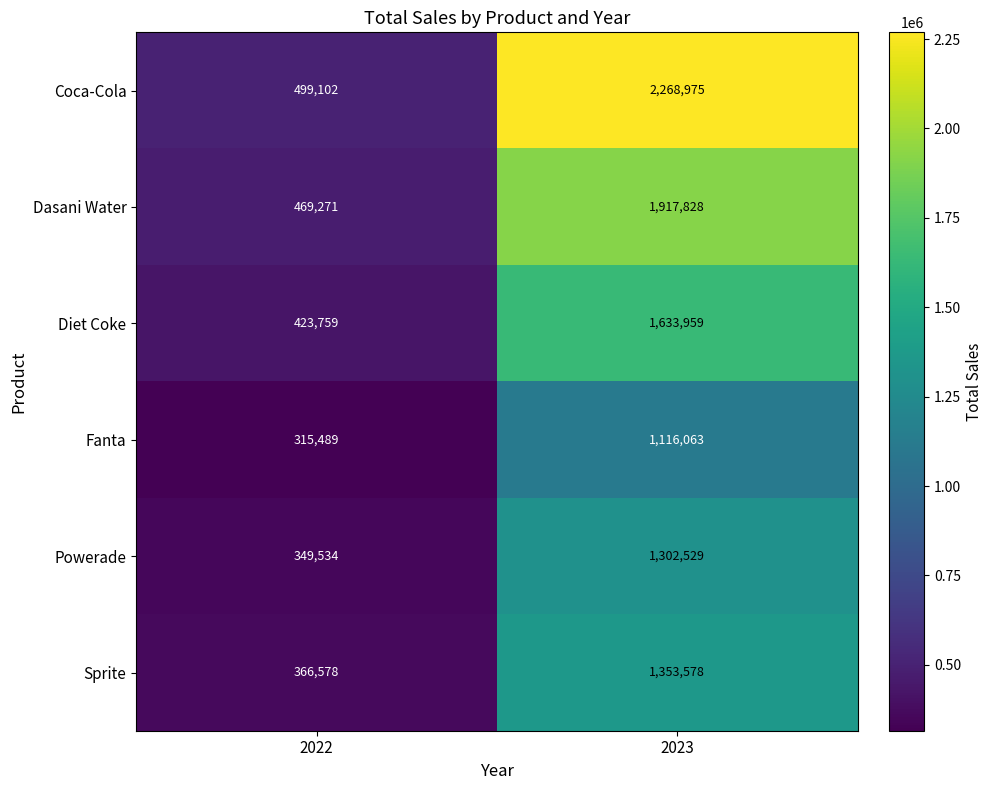

Rank the series at 2023 from highest to lowest value.

Coca-Cola, Dasani Water, Diet Coke, Sprite, Powerade, Fanta